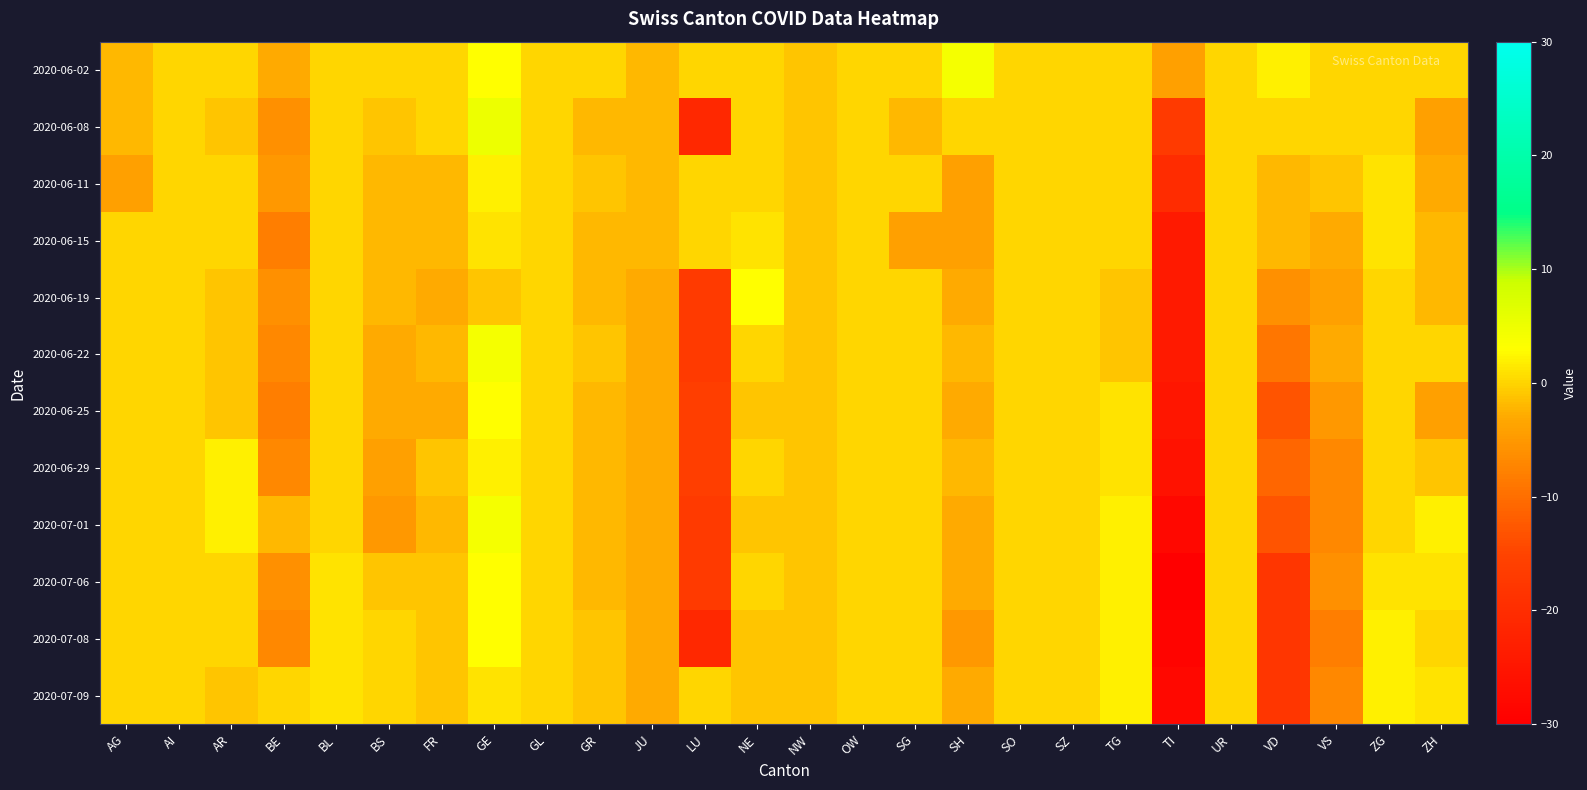

At which category is the sum across all series the highest?

GE